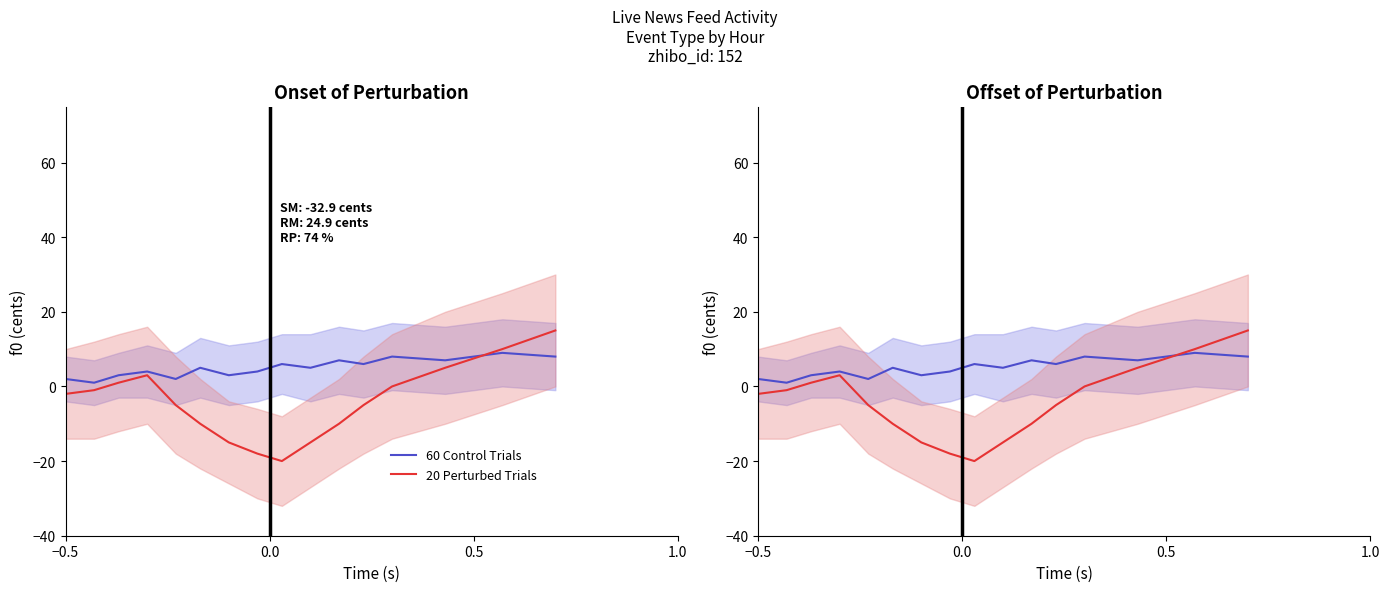

In 60 Control Trials, how many points are higher than both neighbors (excluding endpoints)?

6